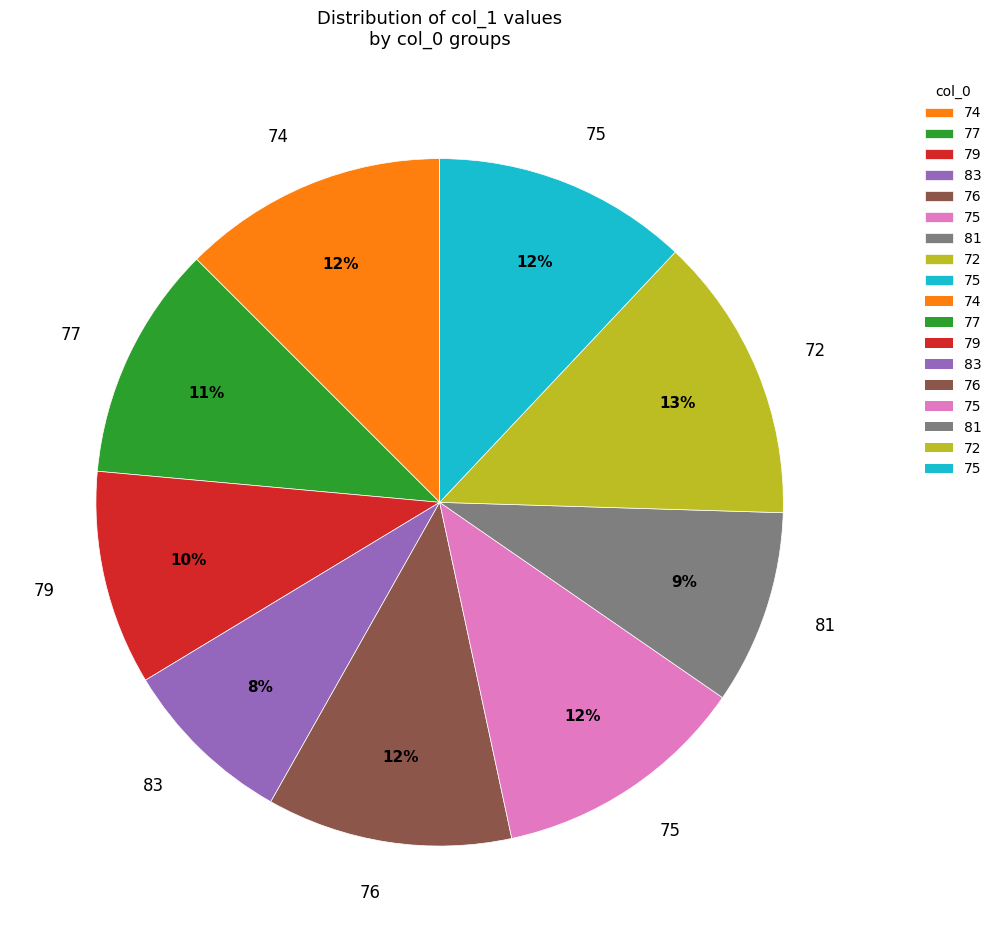

Is there a majority slice in this chart?

No